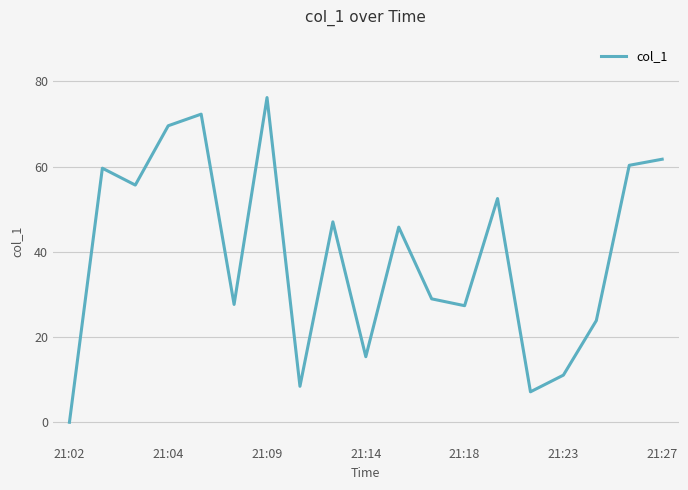

What is the difference between the maximum and minimum values?

76.2